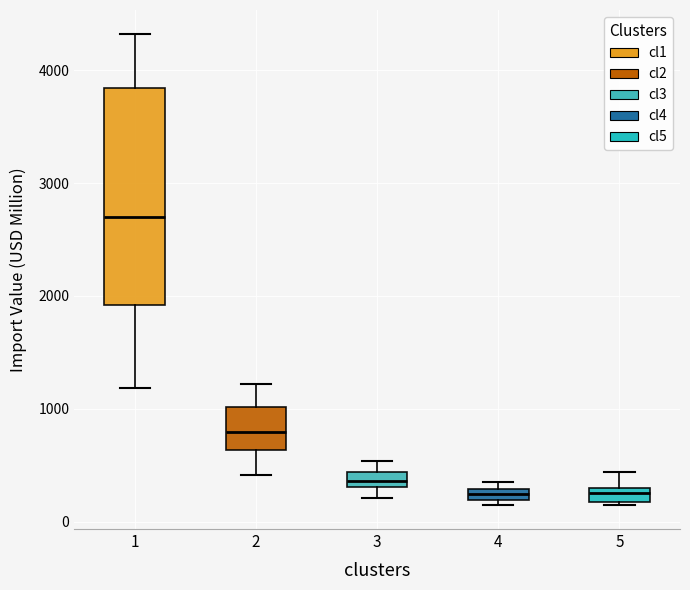

Where is the upper edge of the box at x = 2 on the y-axis? The values are not printed on the chart, so give them approximately, as read against the axis.

1000